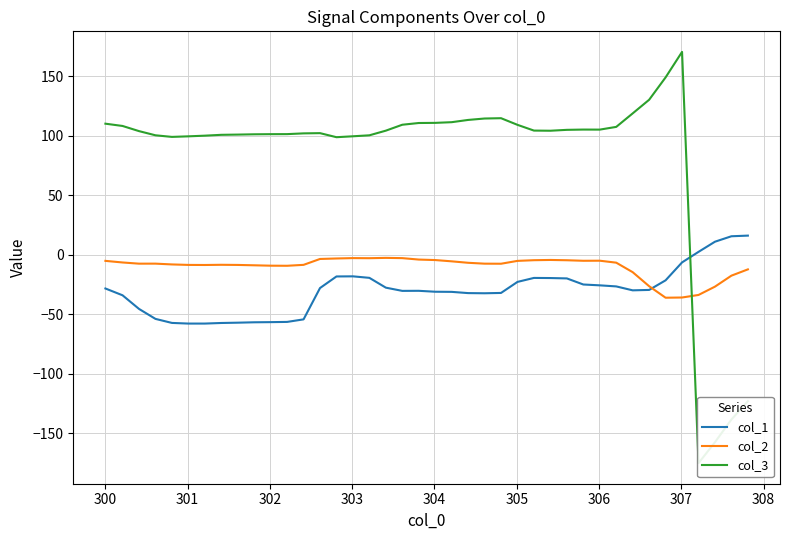

What is the sum of all col_2 values?

-397.4